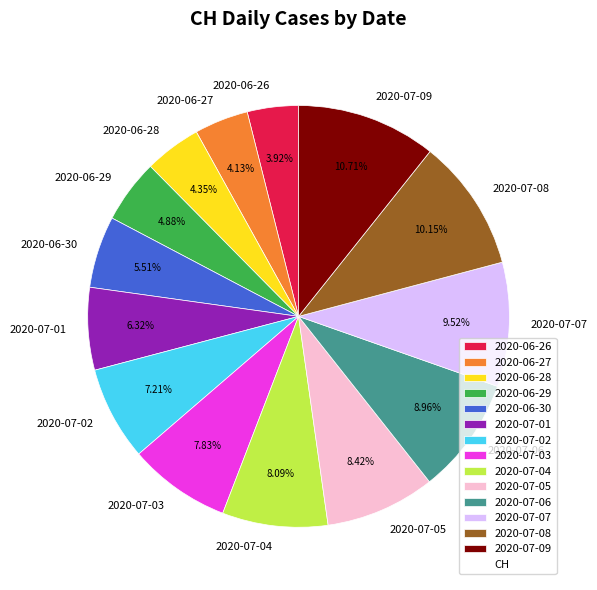

Approximately how many times larger is the value at 2020-07-01 compared to 2020-07-07?

0.7